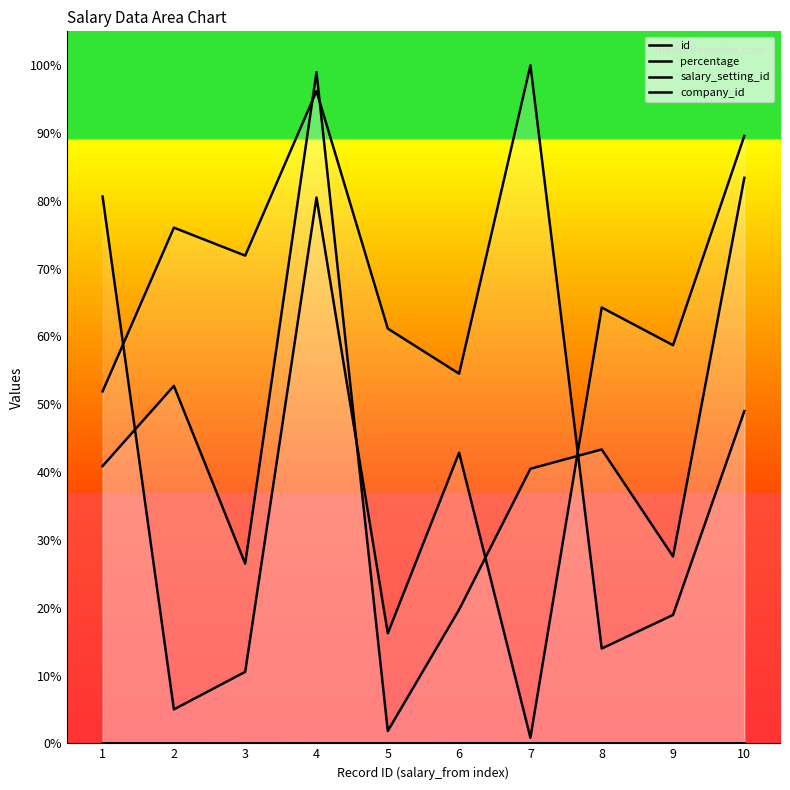

Where is salary_setting_id nearest to the value 50?

2